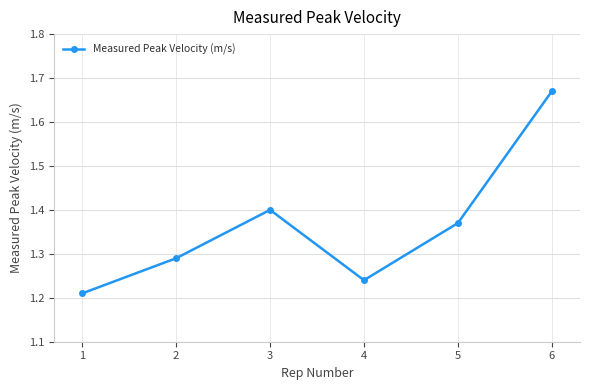

True or false: there are more than 2 points higher than both neighbors.

False